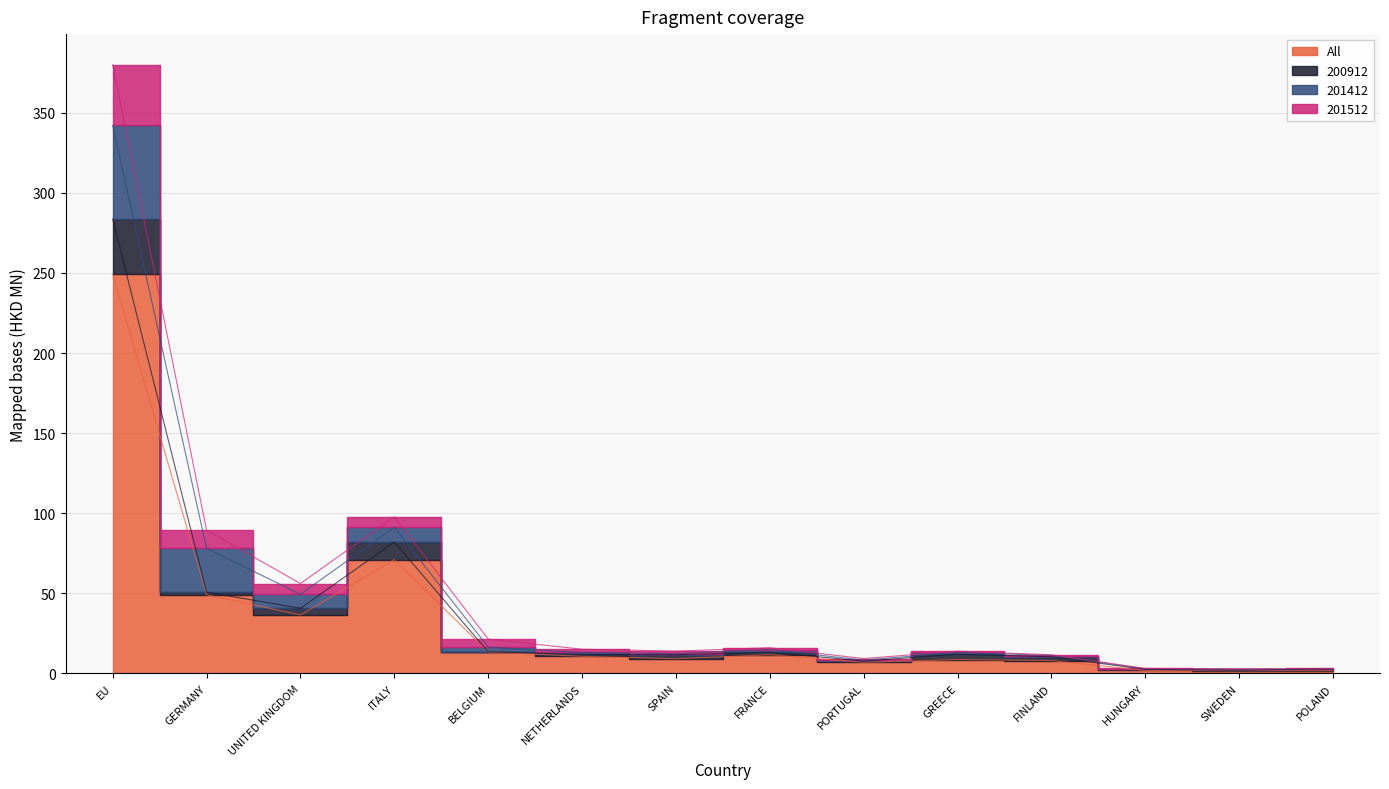

At which category does 201512 reach its first local valley?

UNITED KINGDOM